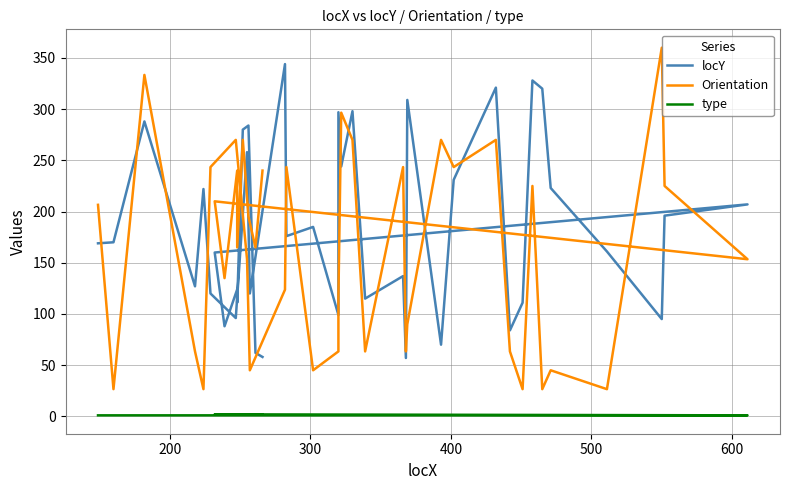

Reading right to left, list all the values displayed in this chart.

locY: 58.0	62.0	284.0	280.0	111.0	124.0	88.0	160.0	207.0	196.0	95.0	161.0	223.0	320.0	328.0	111.0	84.0	321.0	231.0	70.0	309.0	57.0	137.0	115.0	298.0	244.0	297.0	99.0	185.0	176.0	344.0	120.0	258.0	96.0	120.0	222.0	127.0	288.0	170.0	169.0
Orientation: 240.0	165.0	195.0	270.0	165.0	240.0	135.0	210.0	153.4	225.0	360.0	26.6	45.0	26.6	225.0	26.6	63.4	270.0	243.4	270.0	90.0	63.4	243.4	63.4	270.0	296.6	116.6	63.4	45.0	243.4	123.7	45.0	153.4	270.0	243.4	26.6	63.4	333.4	26.6	206.6
type: 2.0	2.0	2.0	2.0	2.0	2.0	2.0	2.0	1.0	1.0	1.0	1.0	1.0	1.0	1.0	1.0	1.0	1.0	1.0	1.0	1.0	1.0	1.0	1.0	1.0	1.0	1.0	1.0	1.0	1.0	1.0	1.0	1.0	1.0	1.0	1.0	1.0	1.0	1.0	1.0